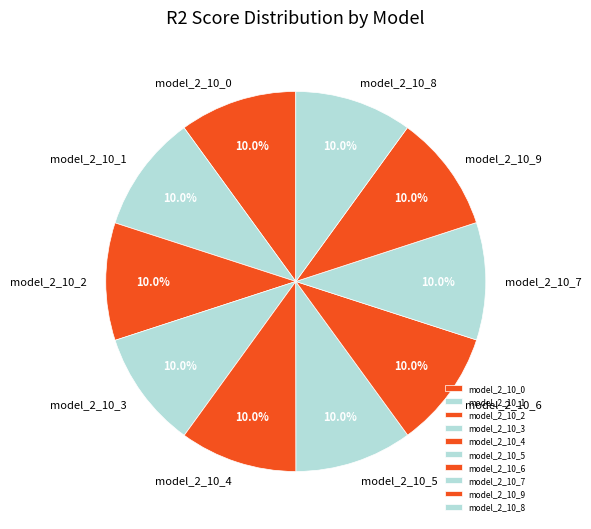

Does model_2_10_8 account for over 50% of the chart?

No